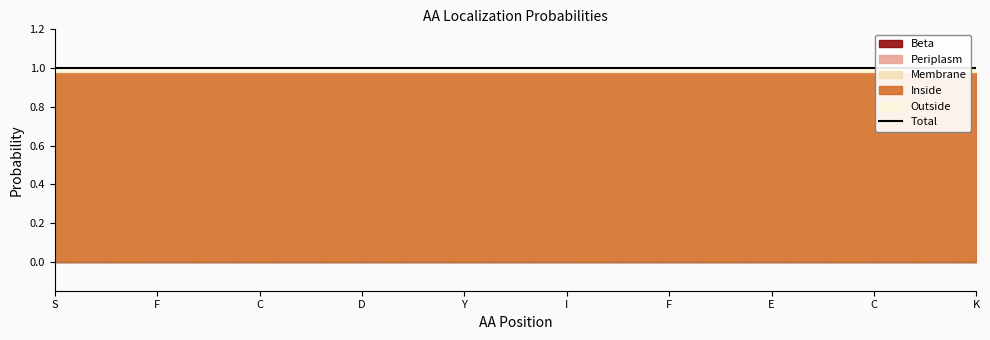

True or false: Periplasm has more than 0 points higher than both neighbors.

False